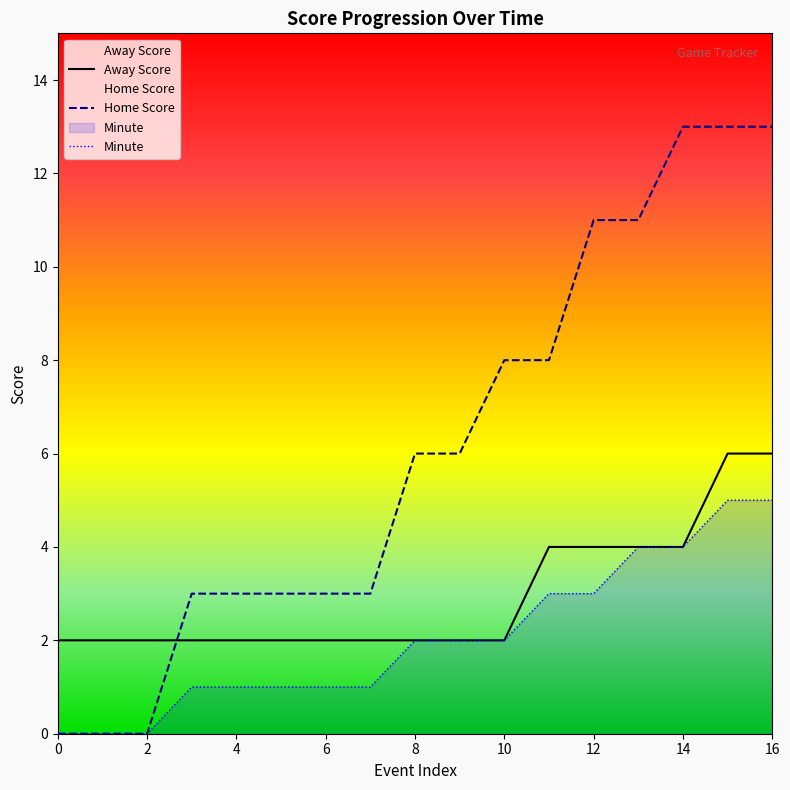

At which label is Away Score closest to 4?

11